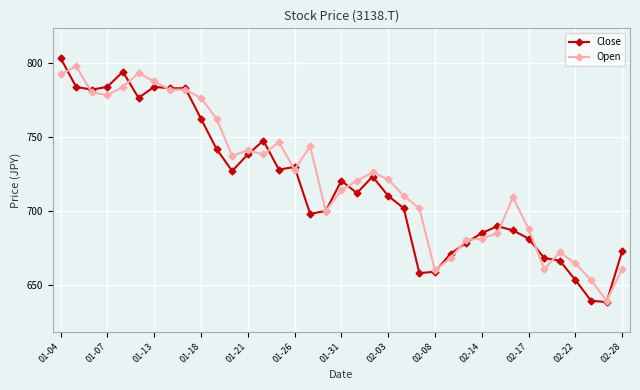

Which series has the widest spread of values?

Close